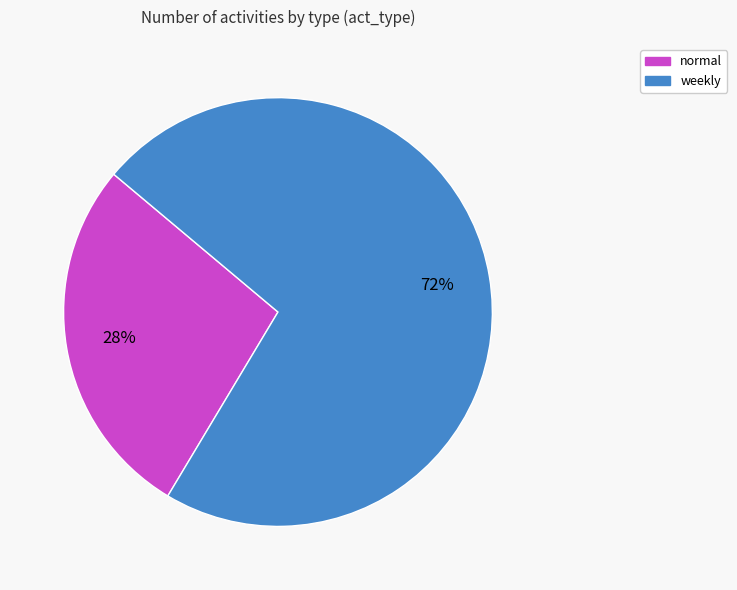

Approximately how many times larger is the value at normal compared to weekly?

0.4